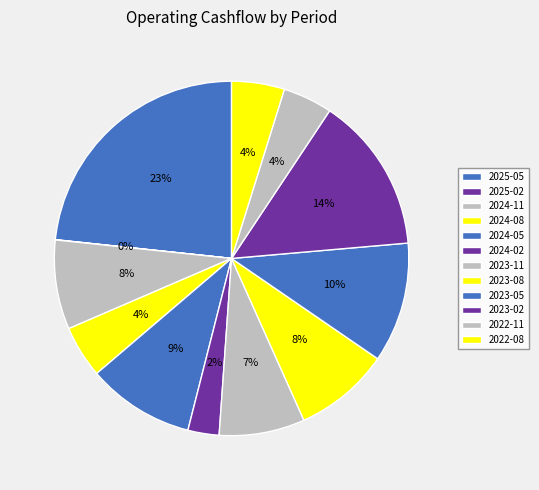

Is there any slice that represents more than half of the pie?

No